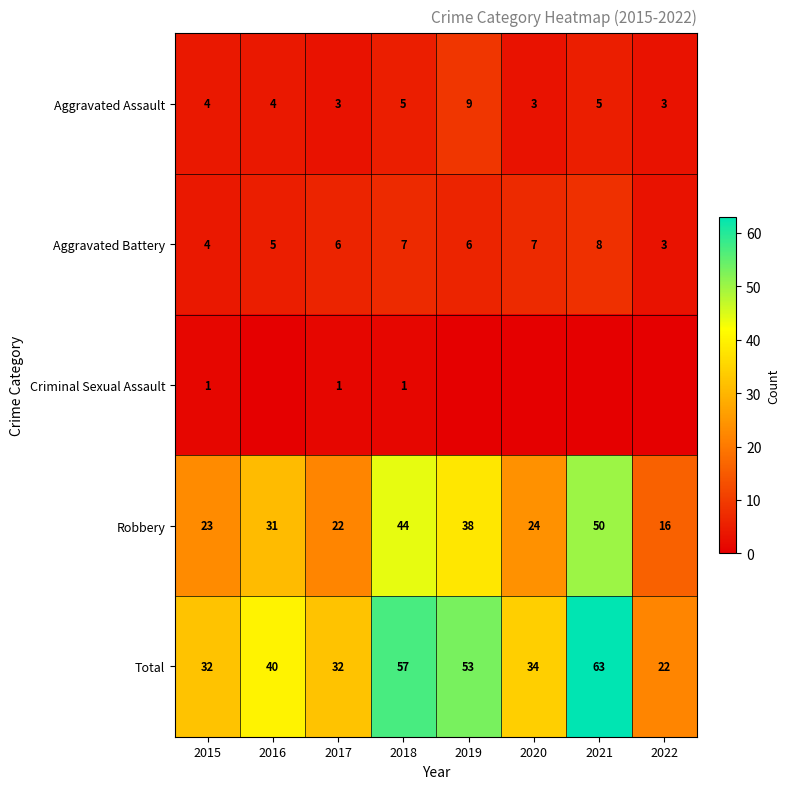

What value does the Aggravated Assault series have at 2017?

3